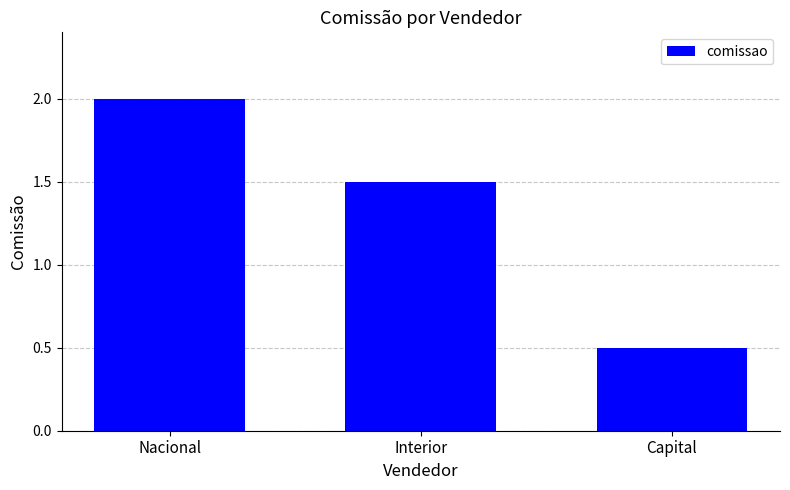

What is the difference between the maximum and minimum values?

1.5